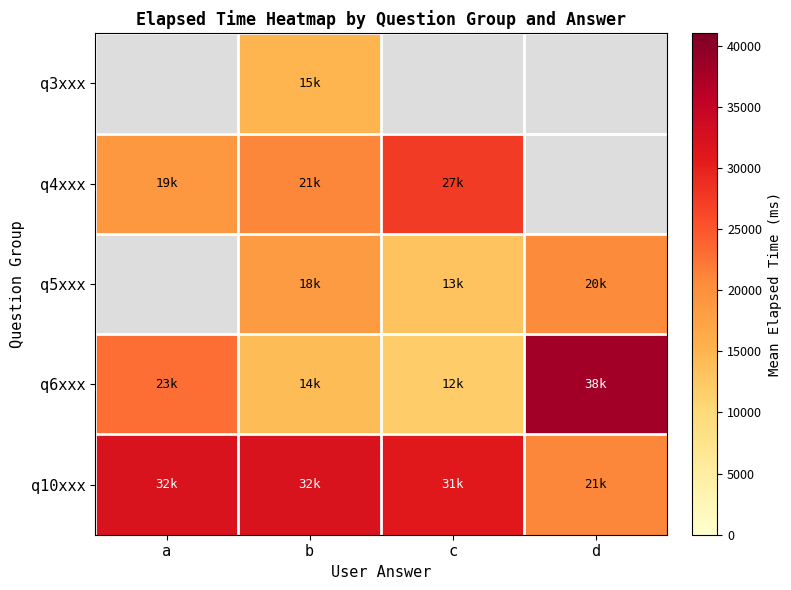

Which category has the lowest value across all series?

c